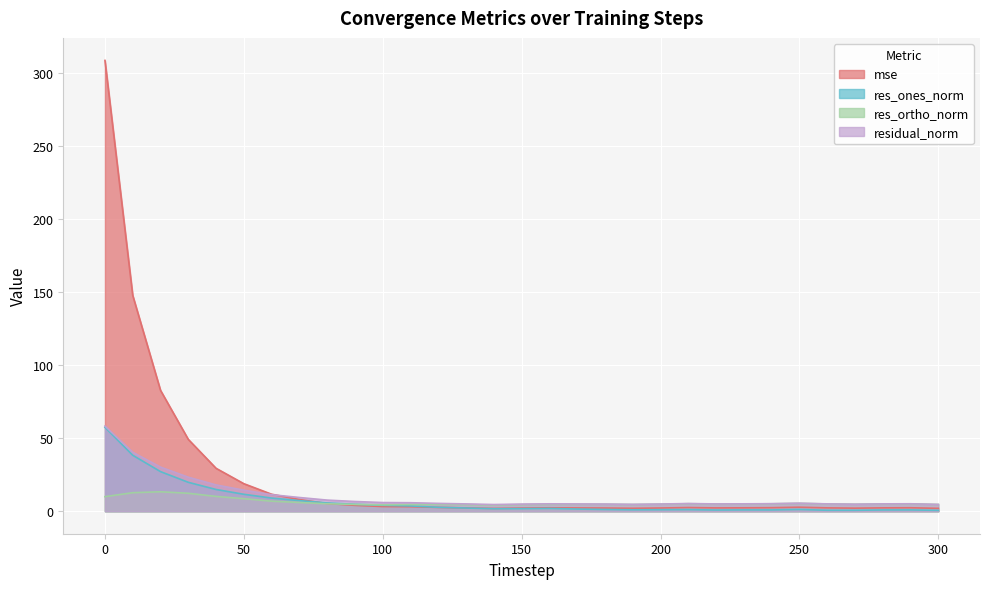

The res_ones_norm series shows 3.1 at 160. True or false?

False